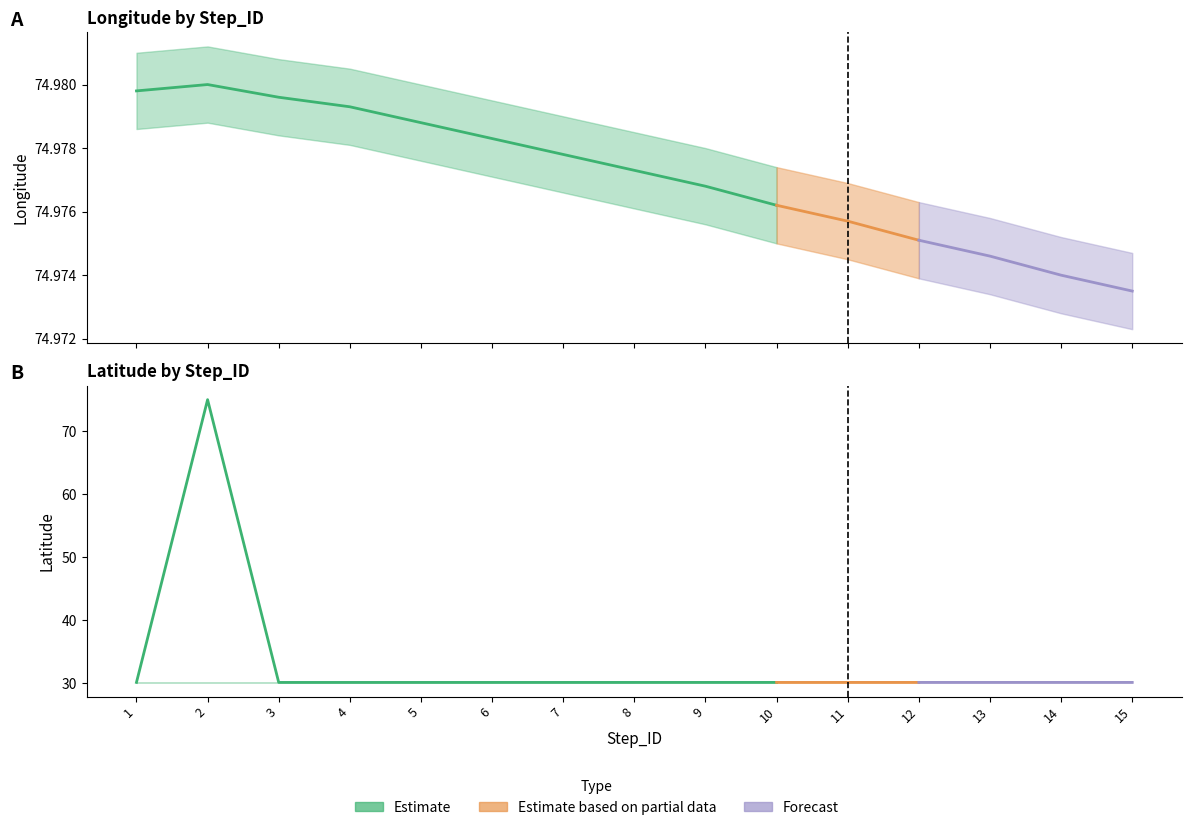

At which category does lower_Latitude reach its first local valley?

3